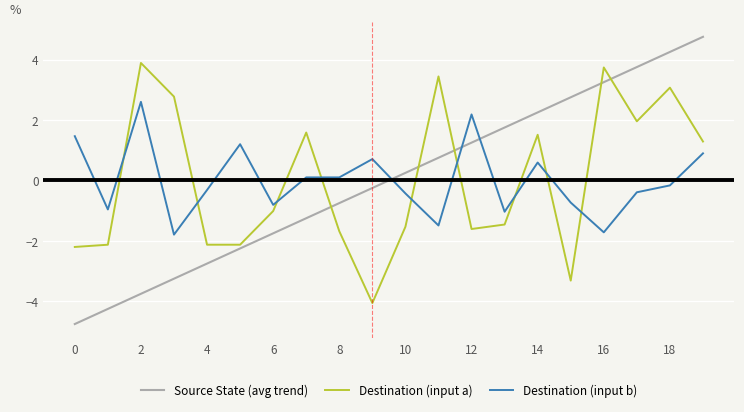

What is the lowest value of the Destination (input b) series?

-1.8